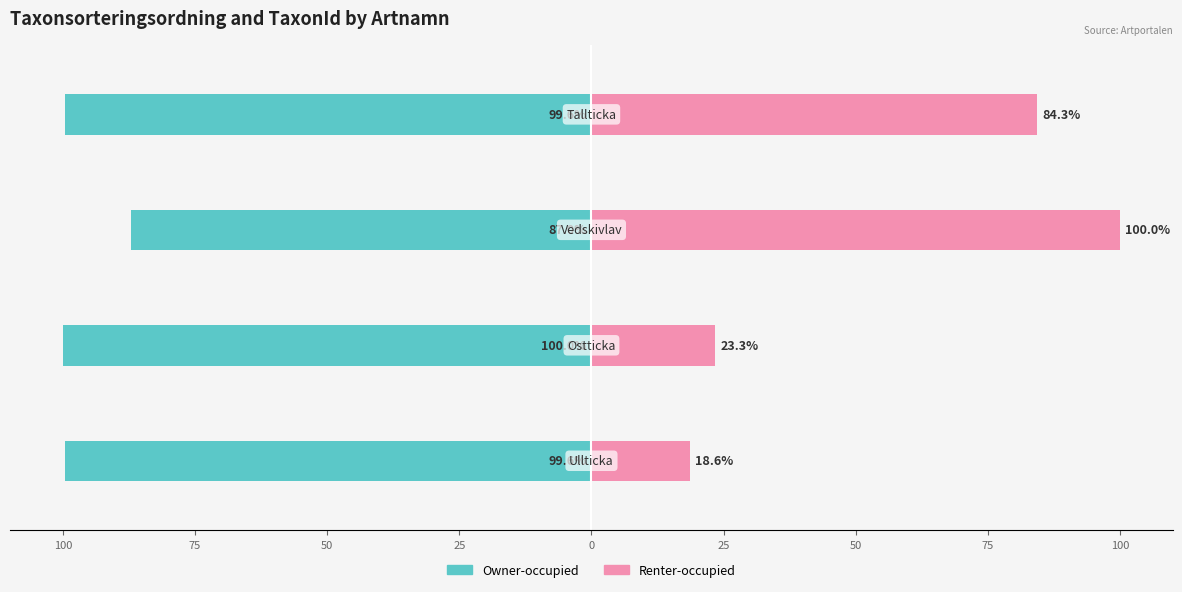

What is the difference between the maximum and minimum values in the Renter-occupied series?

81.4